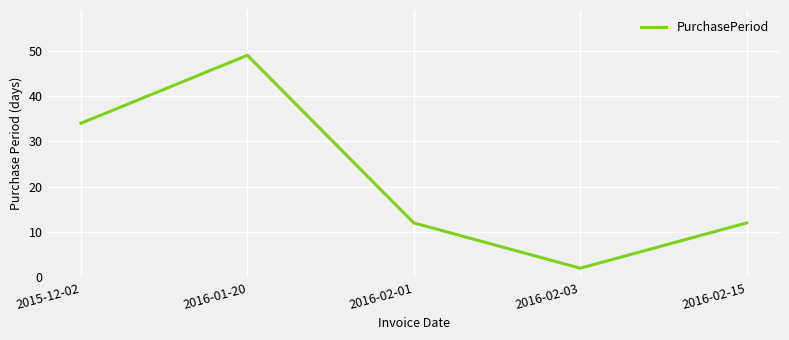

What is the difference between the second highest and second lowest values?

22